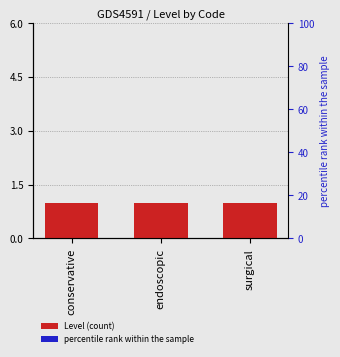

How many groups of bars are there?

3